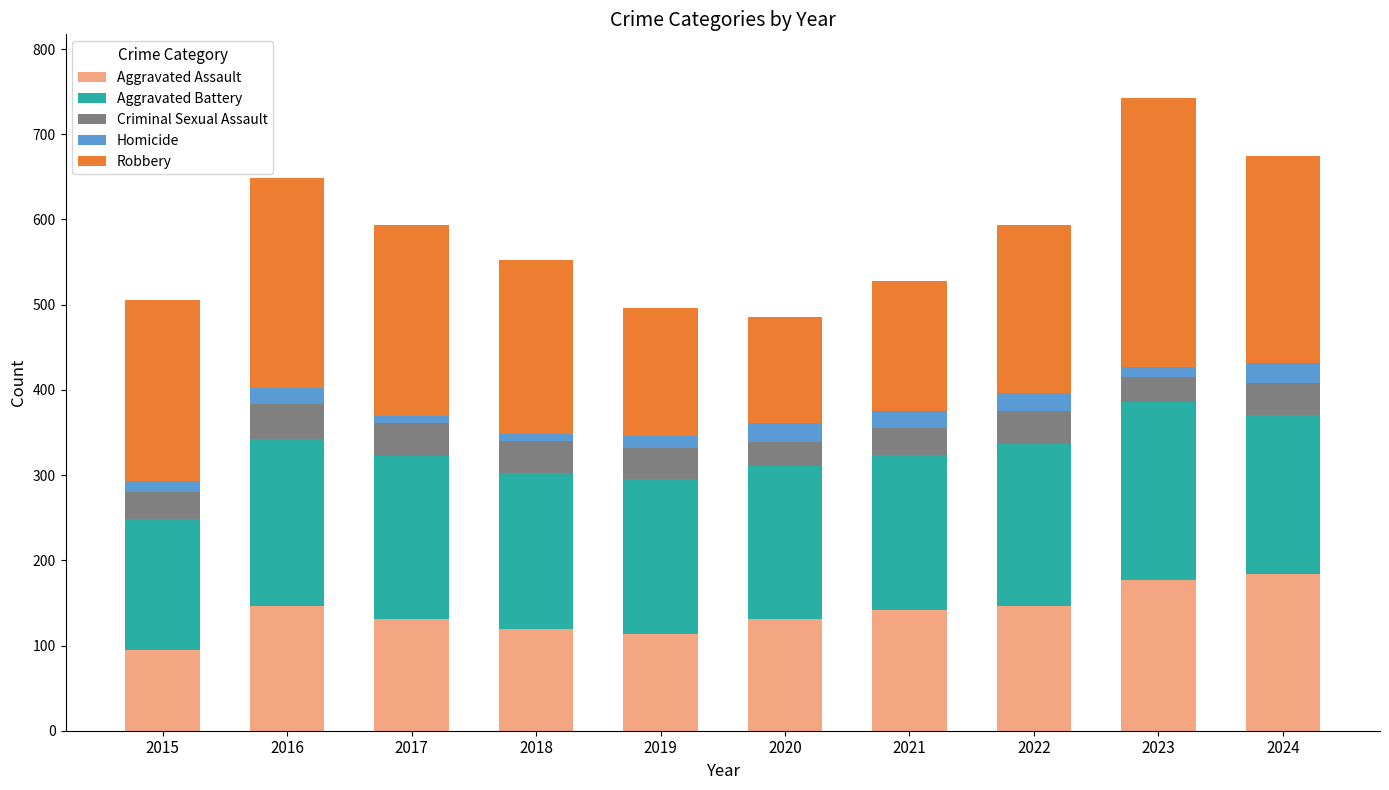

Which category has the lowest value in the Aggravated Assault series?

2015